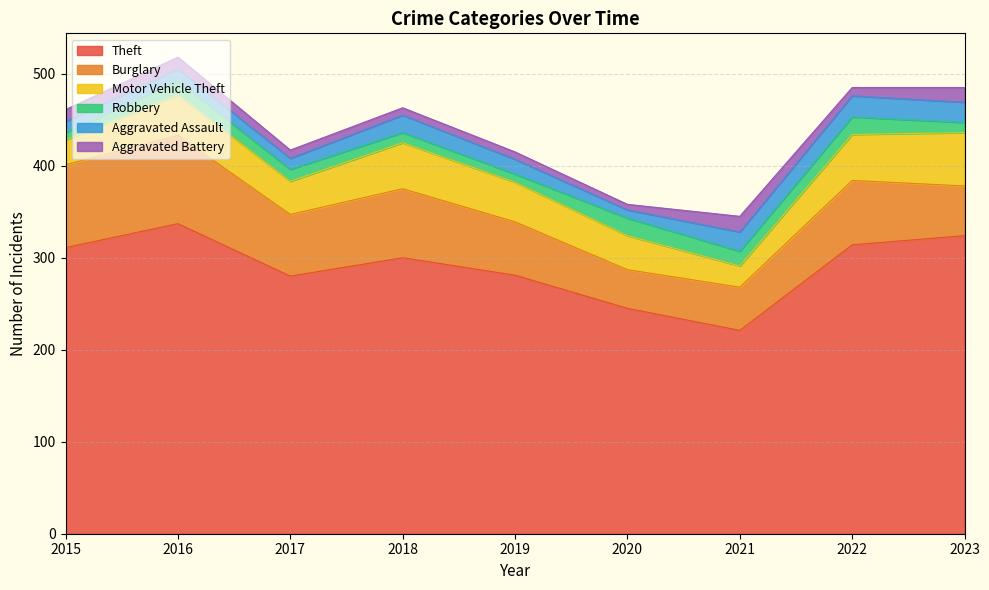

What is the difference between the Aggravated Assault values at 2022 and 2017?

11